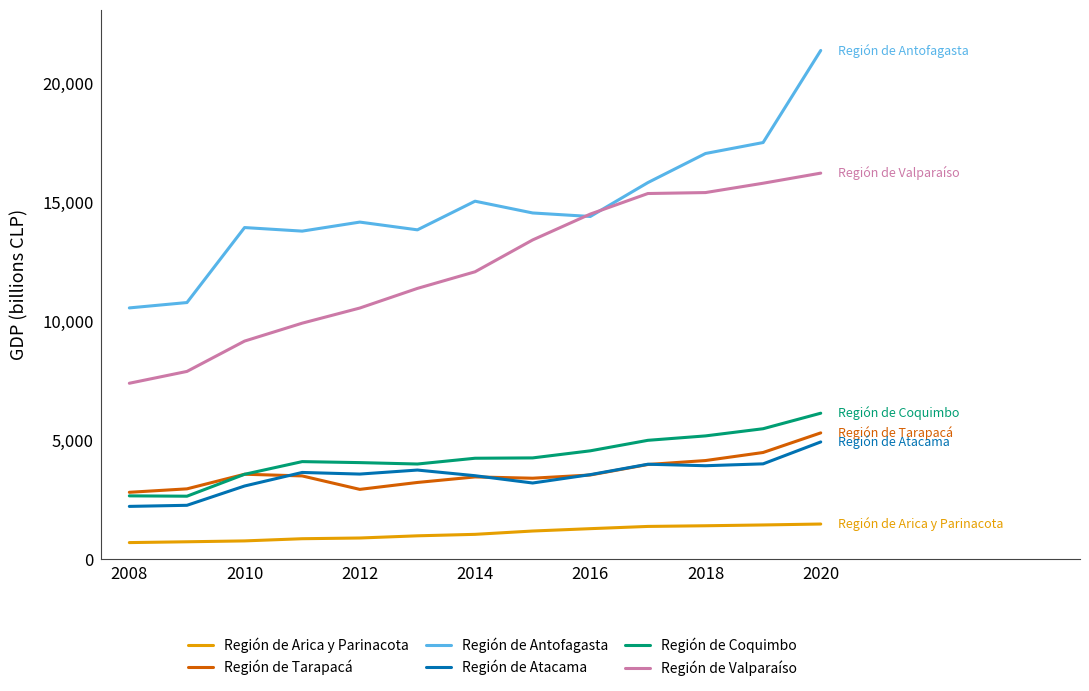

List the series in order of their peak value, highest first.

Región de Antofagasta, Región de Valparaíso, Región de Coquimbo, Región de Tarapacá, Región de Atacama, Región de Arica y Parinacota